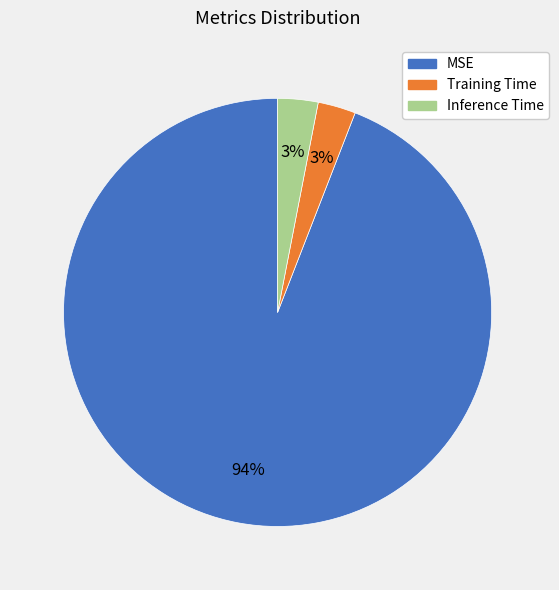

To the nearest percent, what is the average slice percentage?

33%